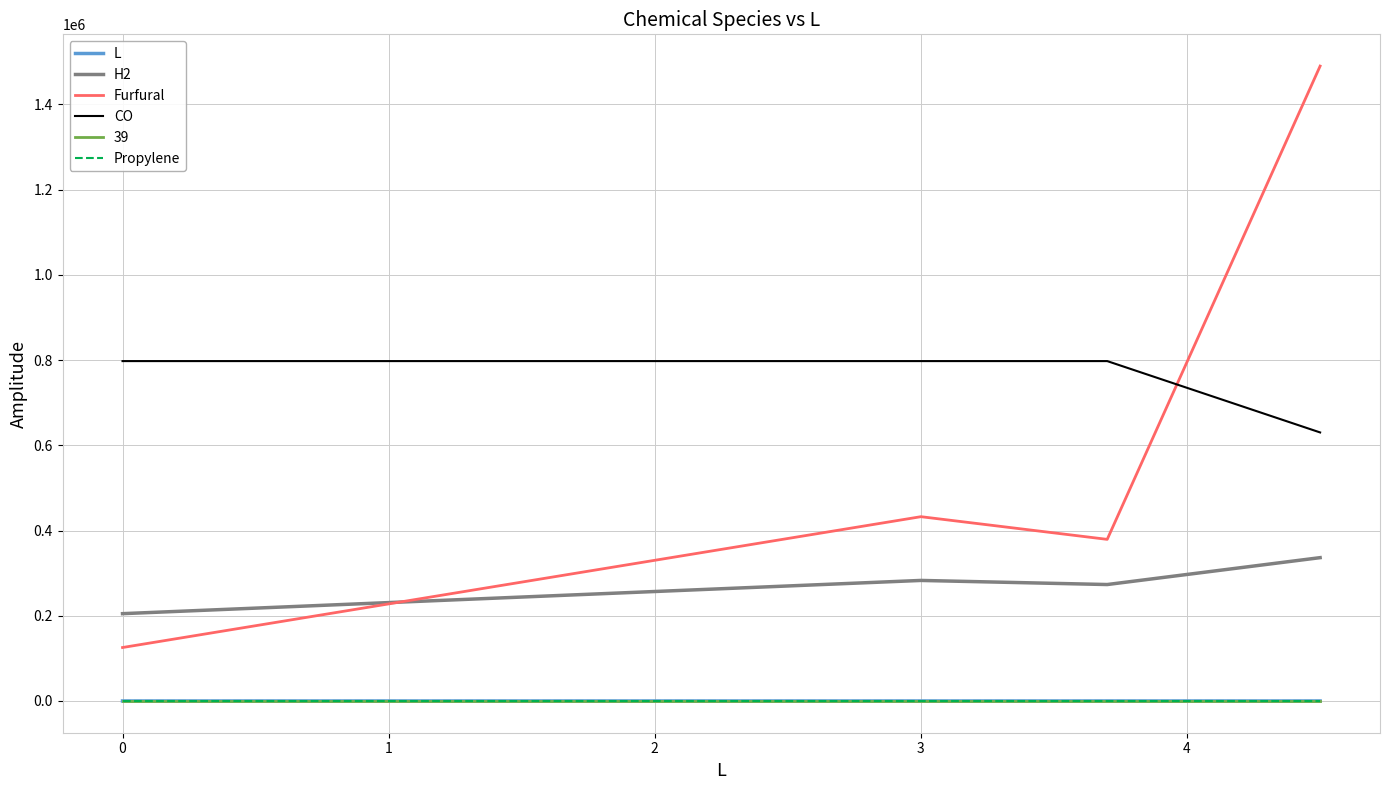

What is the maximum value shown in the chart?

1490171.0